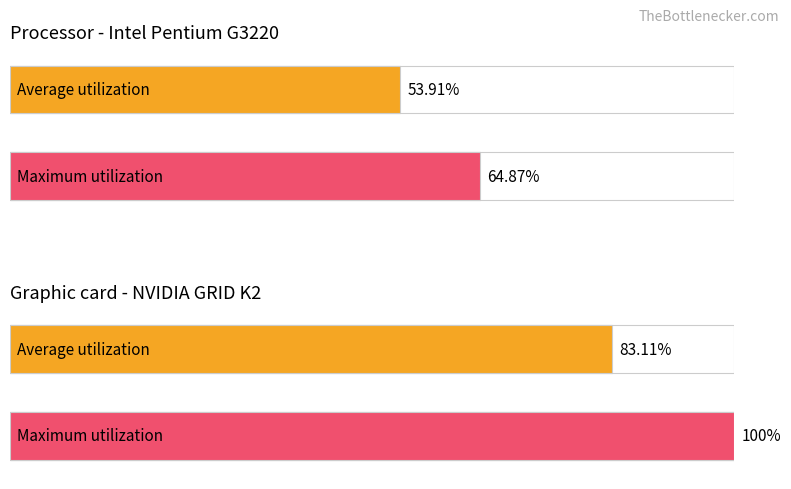

What is the sum of all values?

301.9